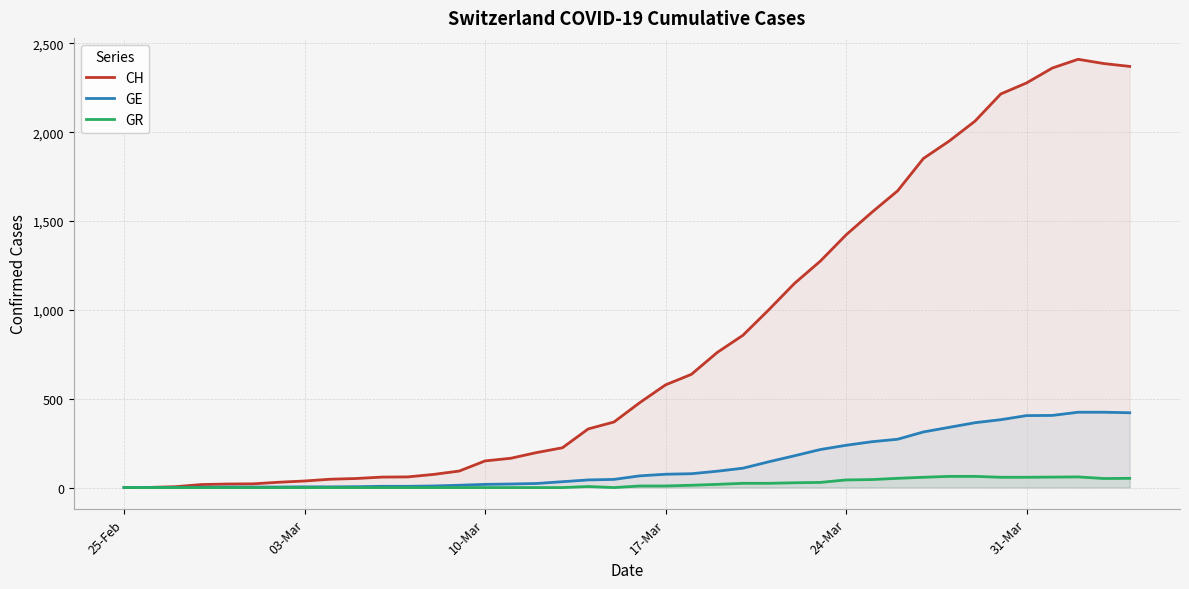

Which series has the largest range (max minus min)?

CH